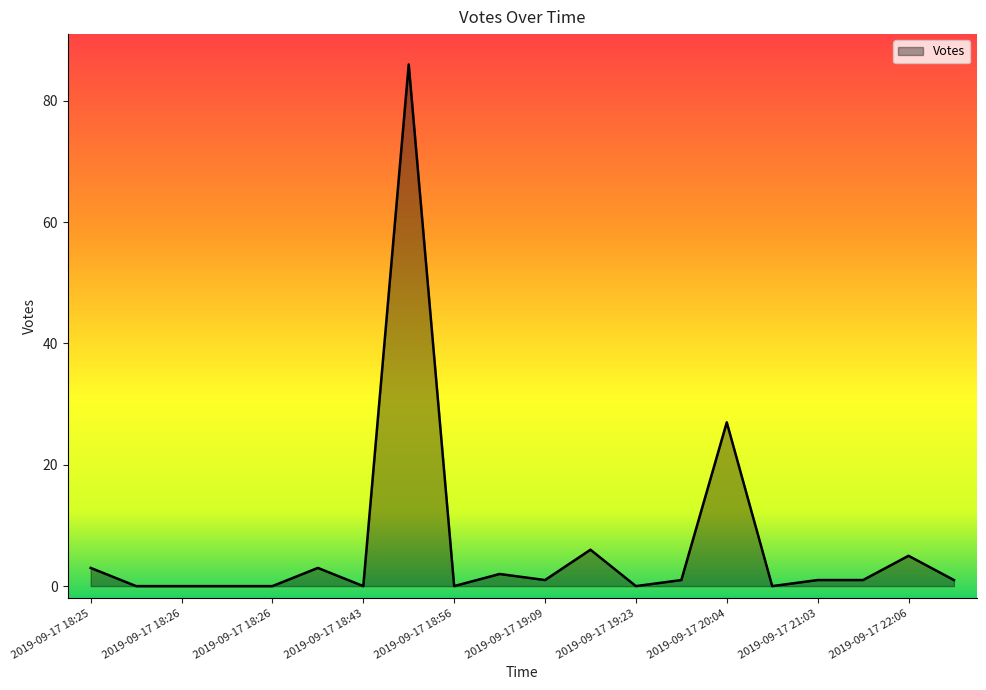

What is the maximum value shown in the chart?

86